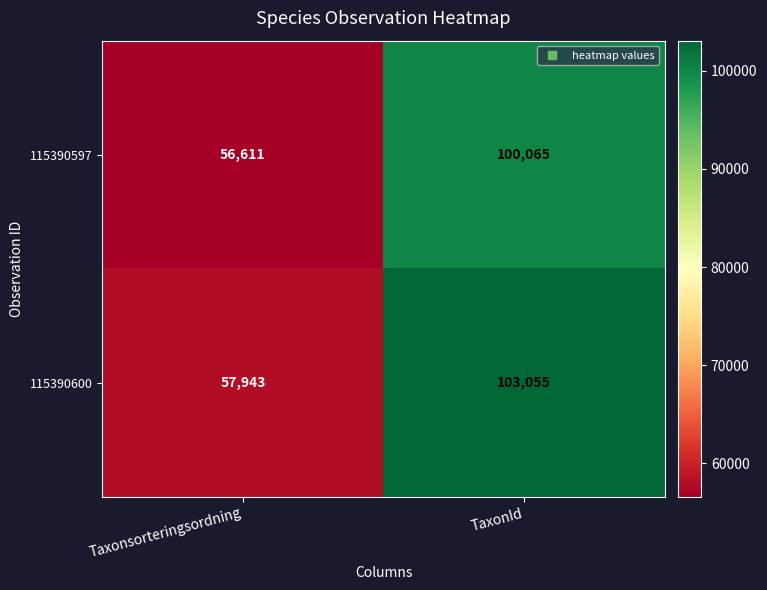

Reading right to left, list all the values displayed in this chart.

115390597: TaxonId=100065	Taxonsorteringsordning=56611
115390600: TaxonId=103055	Taxonsorteringsordning=57943